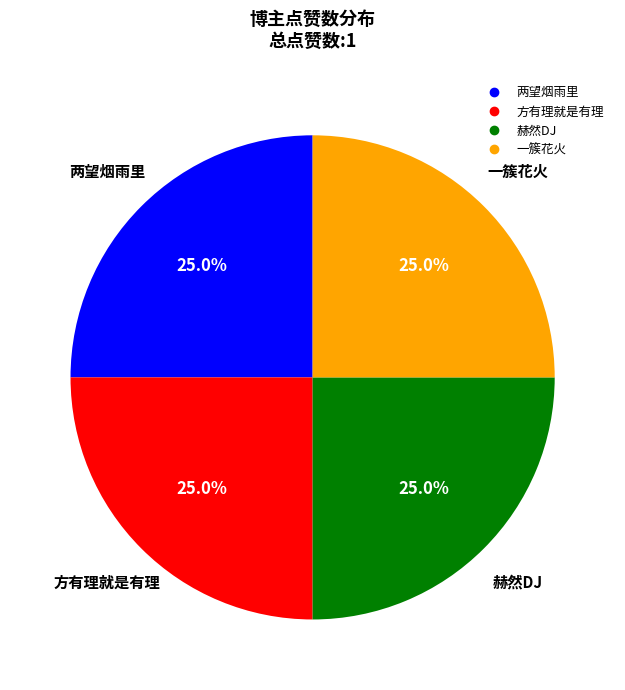

Is it true that 方有理就是有理 is 1% of the pie?

False